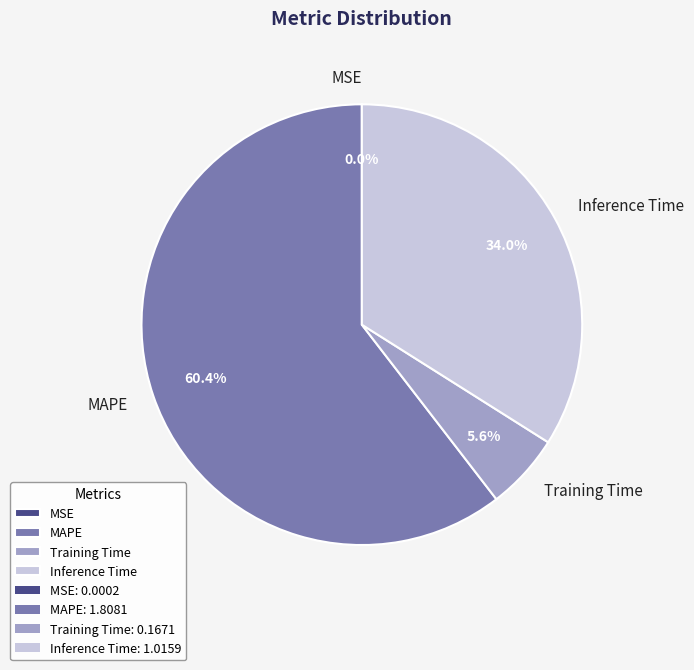

Does any single category account for the majority?

Yes